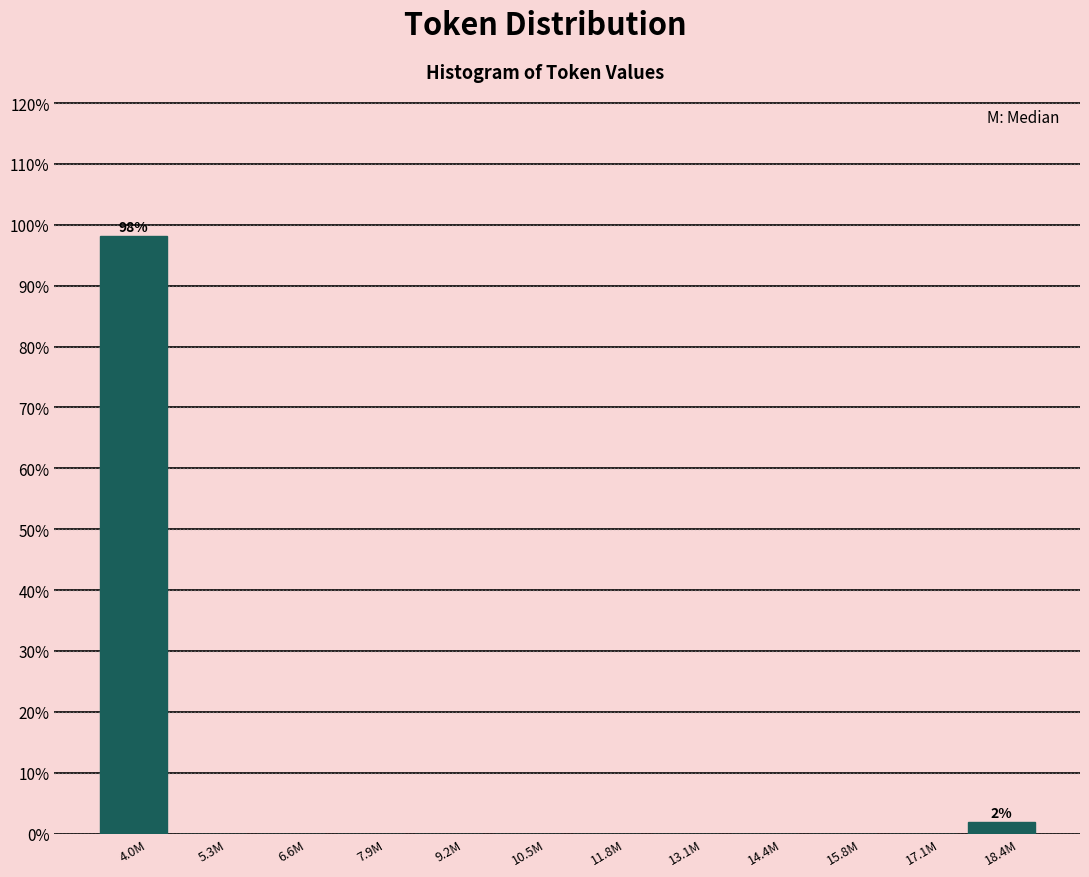

Reading left to right, transcribe all the data shown in this chart.

4.0M=98.1	5.3M=0.0	6.6M=0.0	7.9M=0.0	9.2M=0.0	10.5M=0.0	11.8M=0.0	13.1M=0.0	14.4M=0.0	15.8M=0.0	17.1M=0.0	18.4M=1.9